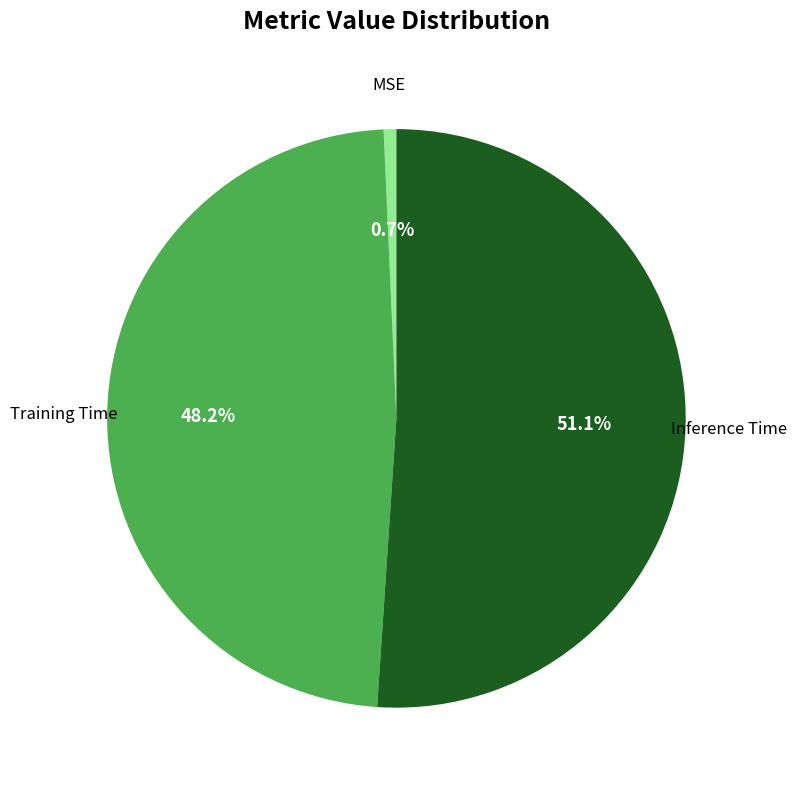

To the nearest percent, what is the difference between the largest and smallest slice percentages?

50%